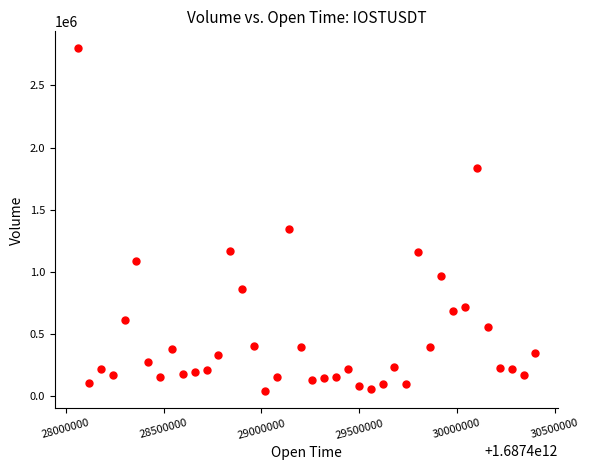

What Y value in the scatter plot is closest to 1418679?

1343270